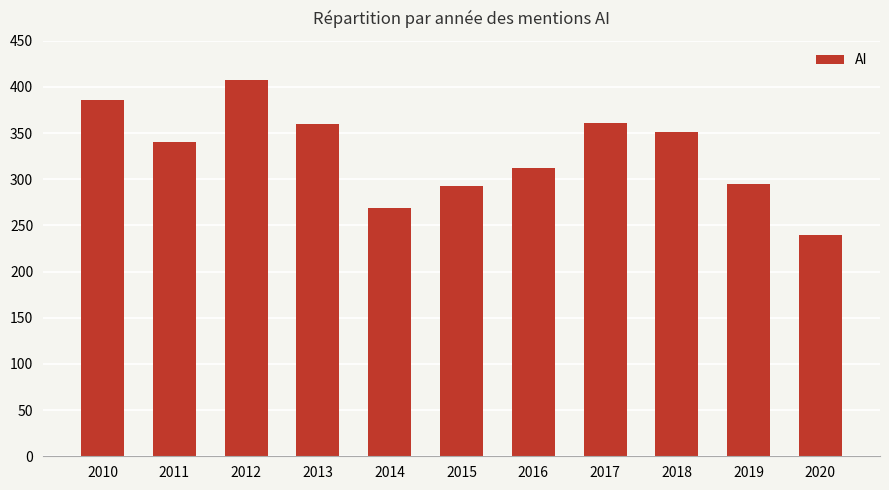

What value does the data have at 2018, to the nearest 5?

350